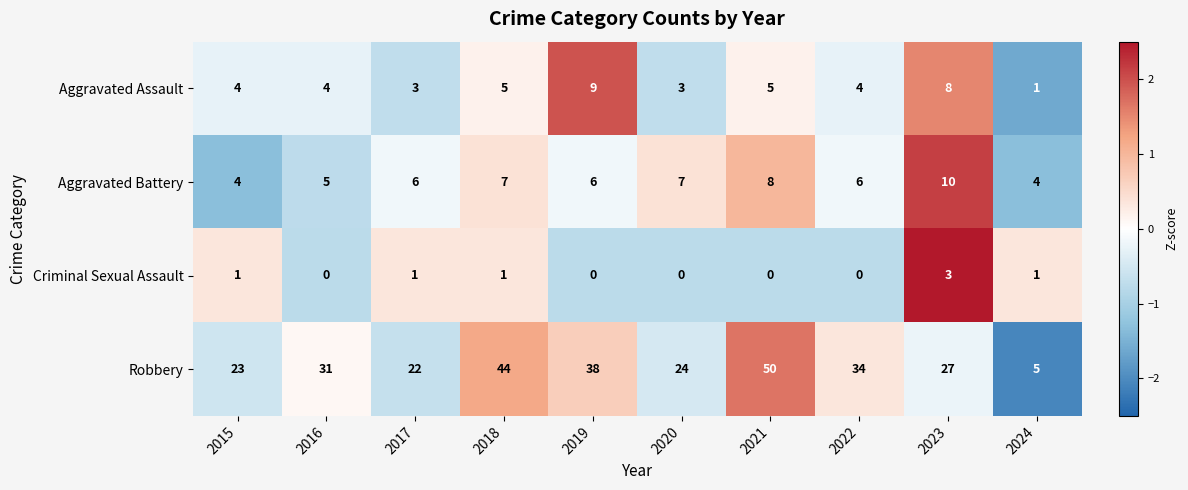

List the series in order of their peak value, highest first.

Robbery, Aggravated Battery, Aggravated Assault, Criminal Sexual Assault